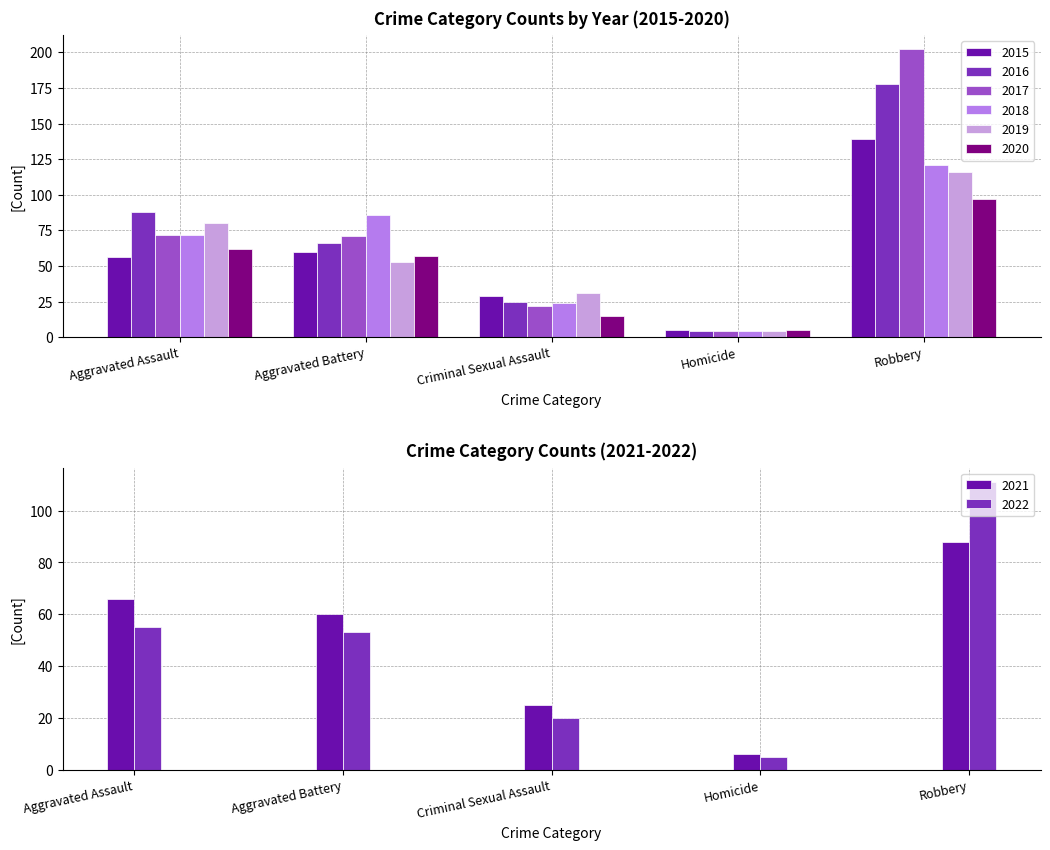

What is the difference between the highest and lowest values at Aggravated Assault?

32